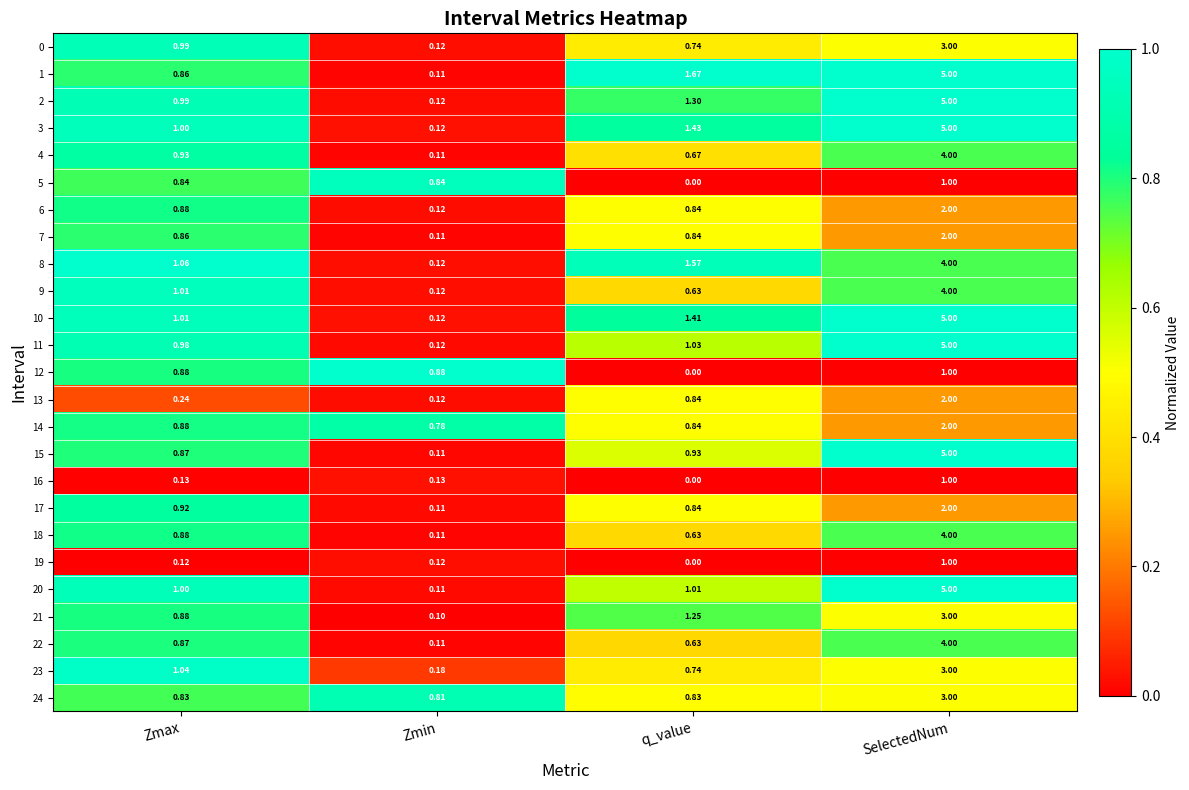

How many categories are shown in the chart?

4